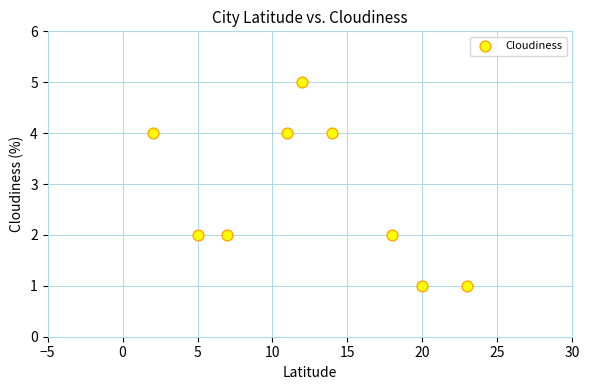

What is the average Y value?

3